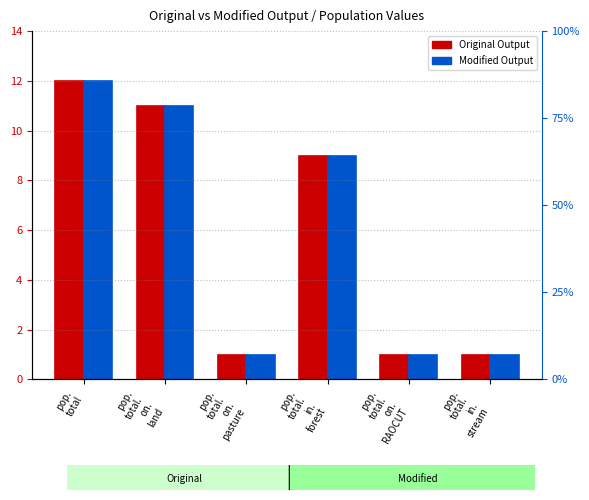

Reading left to right, list all the values displayed in this chart.

Original Output: pop.
total=12	pop.
total.
on.
land=11	pop.
total.
on.
pasture=1	pop.
total.
in.
forest=9	pop.
total.
on.
RAOCUT=1	pop.
total.
in.
stream=1
Modified Output: pop.
total=12	pop.
total.
on.
land=11	pop.
total.
on.
pasture=1	pop.
total.
in.
forest=9	pop.
total.
on.
RAOCUT=1	pop.
total.
in.
stream=1